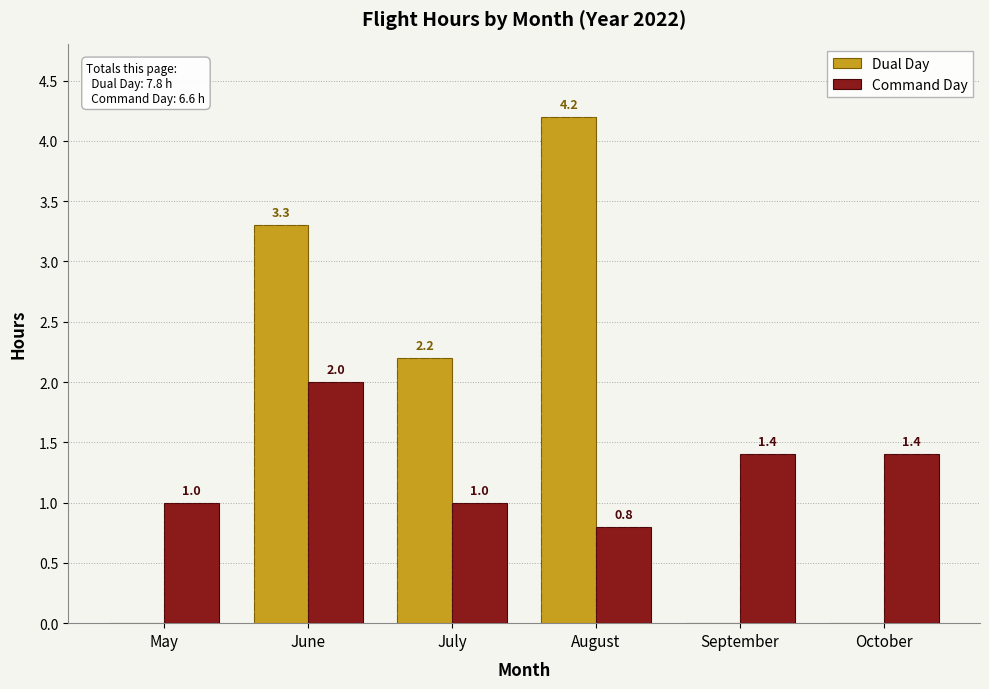

The value of Command Day at October is 1.4. True or false?

True